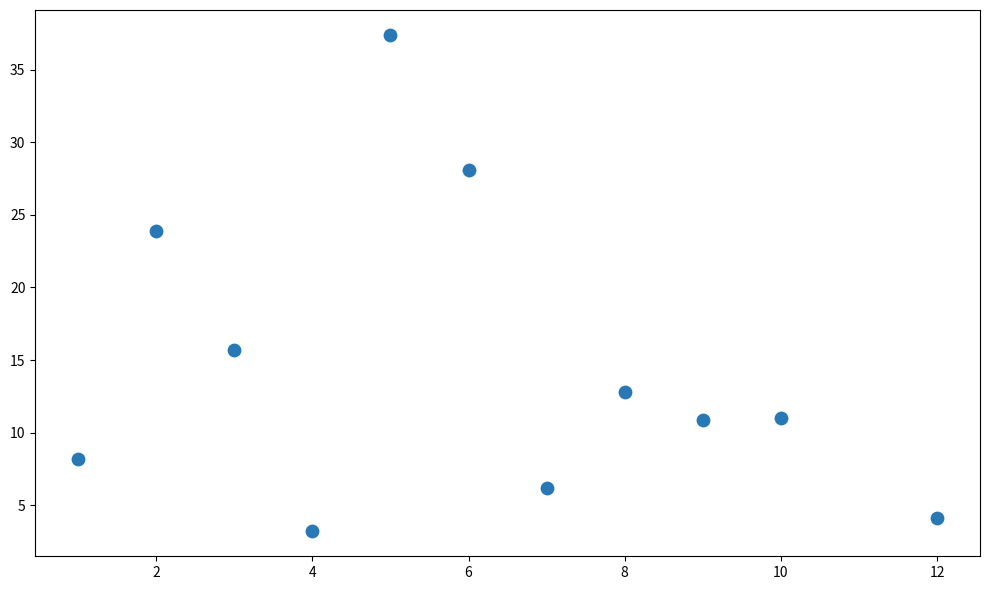

What is the range of X values (max minus min)?

11.0